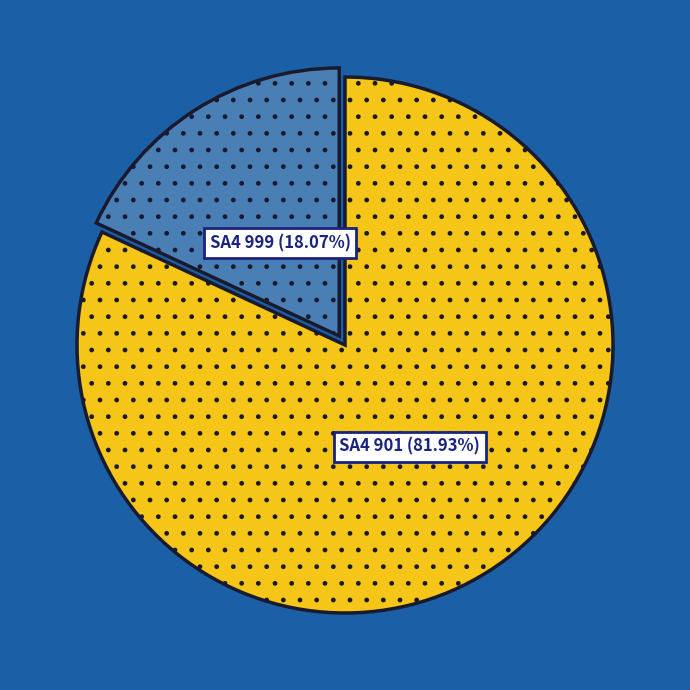

Is there any slice that represents more than half of the pie?

Yes